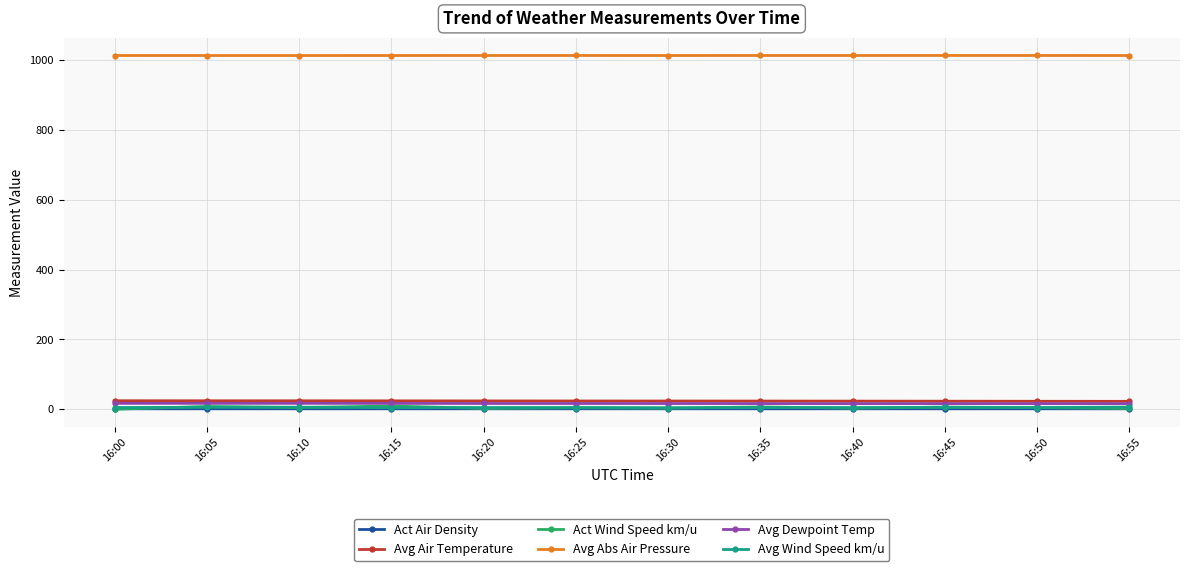

Between which two adjacent categories do Avg Wind Speed km/u and Act Wind Speed km/u first intersect?

16:00 and 16:05